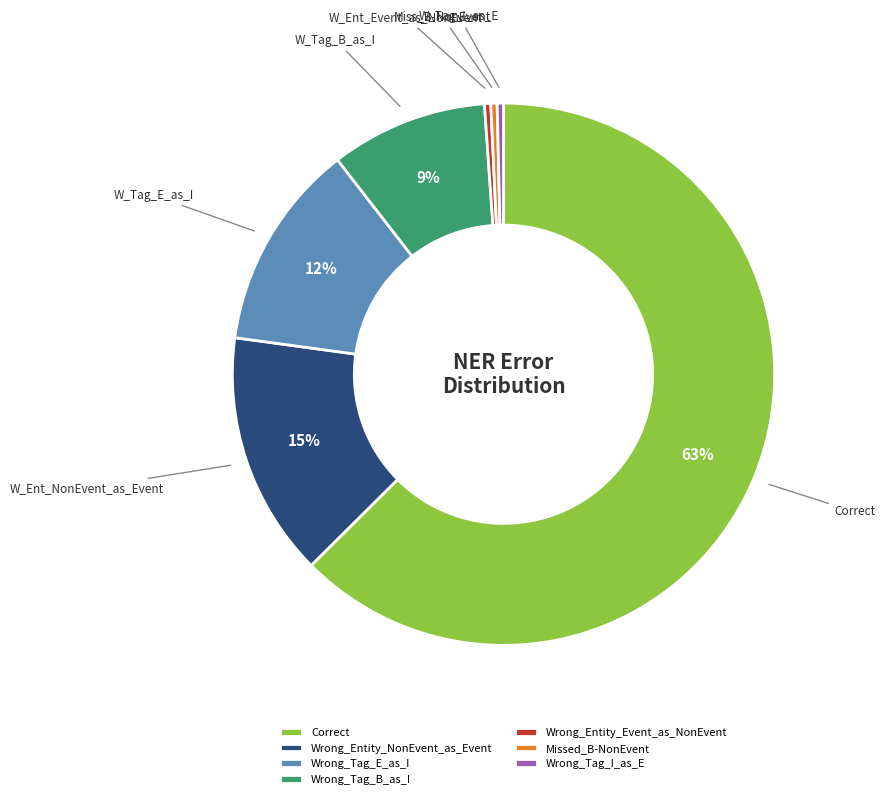

True or false: Wrong_Tag_B_as_I accounts for 9% of the total.

True